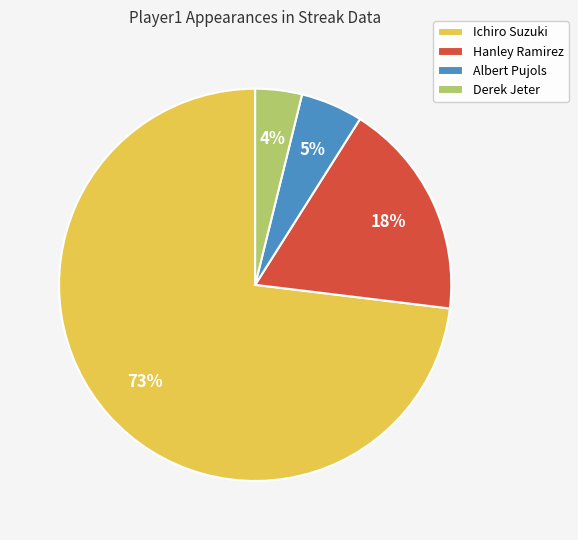

Which category has the smallest portion of the pie?

Derek Jeter